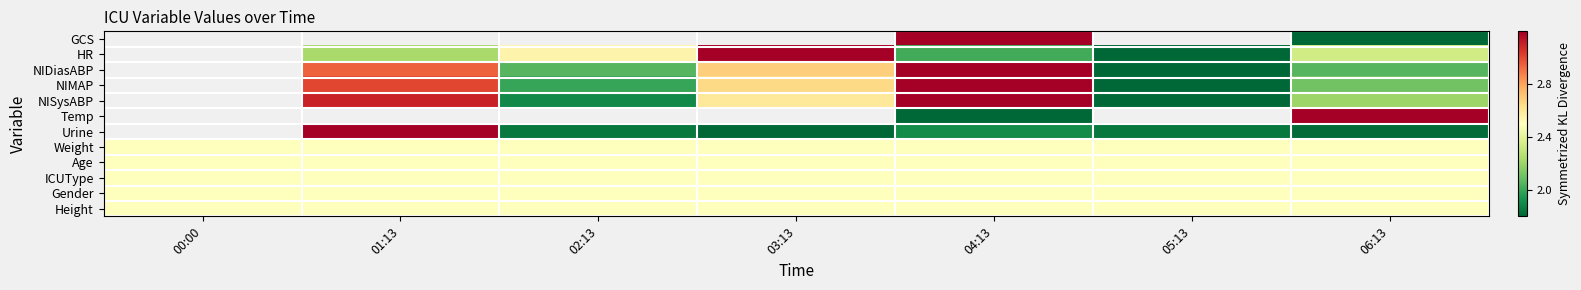

At which category is the sum across all series the highest?

04:13